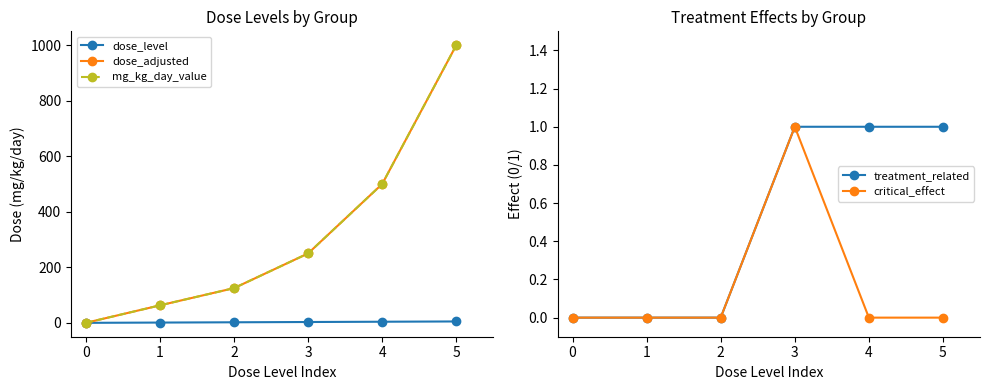

What is the value of the mg_kg_day_value point at the 4th from the left?

250